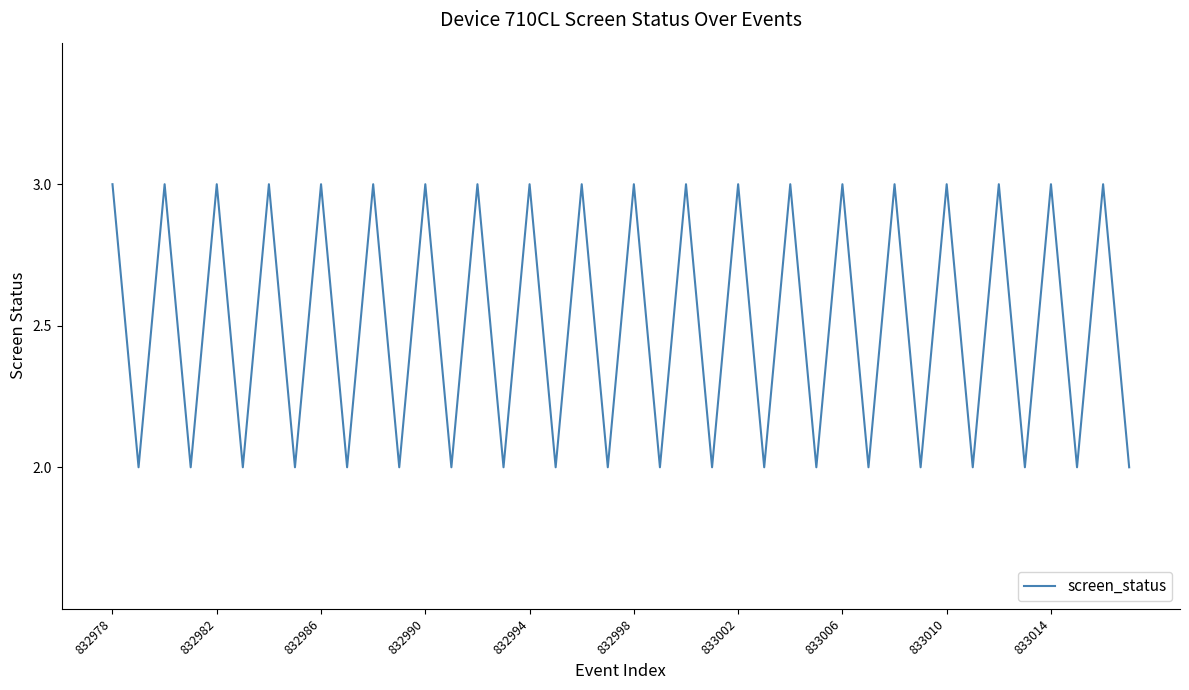

How many interior local valleys (lower than both neighbors) does the data have?

19